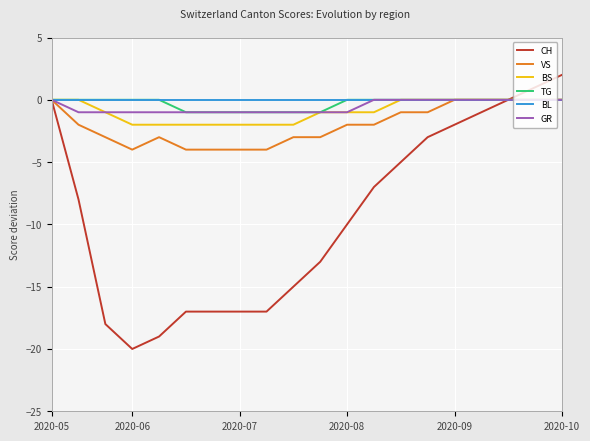

Which series has the largest range (max minus min)?

CH